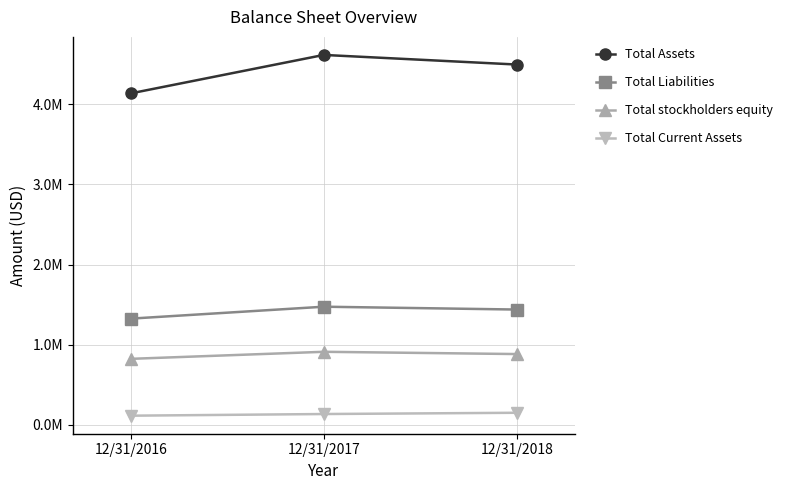

What value does the Total Assets series have at 12/31/2018, to the nearest 10?

4495260